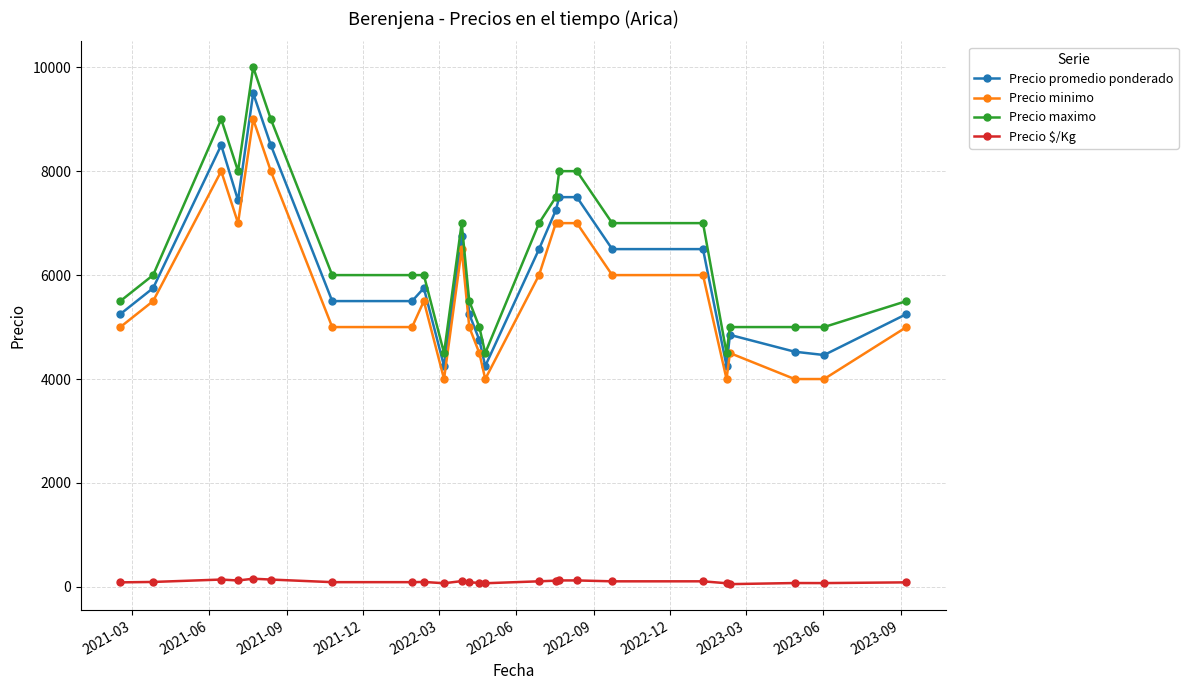

What is the sum of all Precio minimo values?

142500